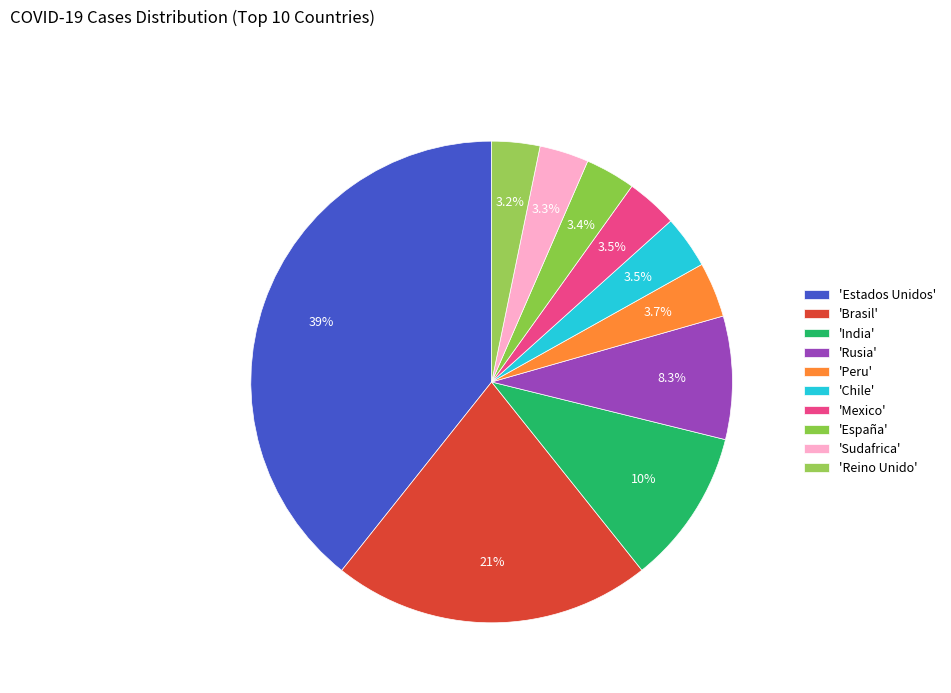

Count the number of slices in the pie.

10